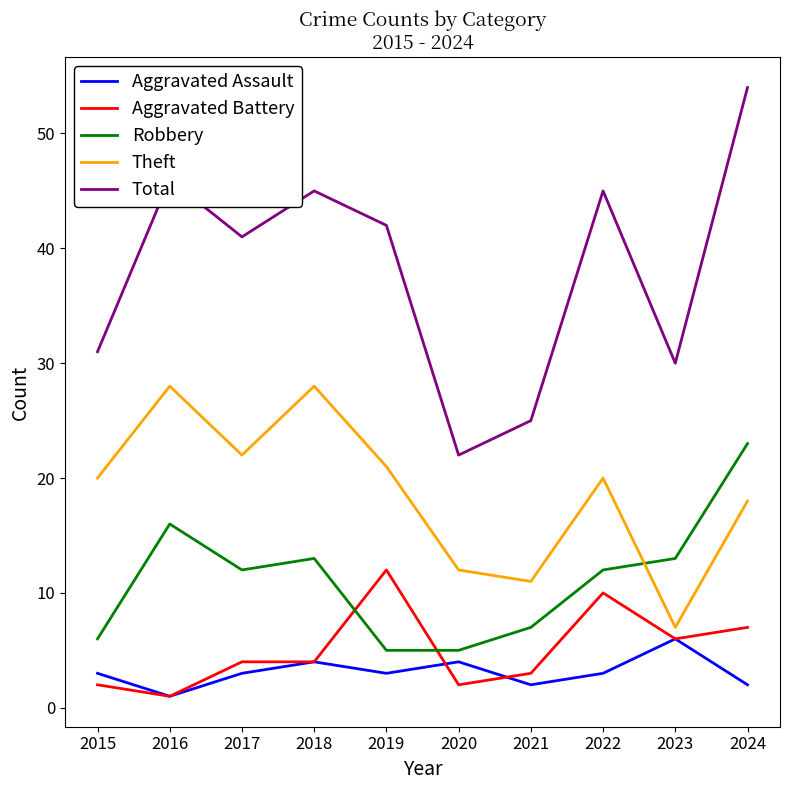

What is the sum of all Theft values?

187